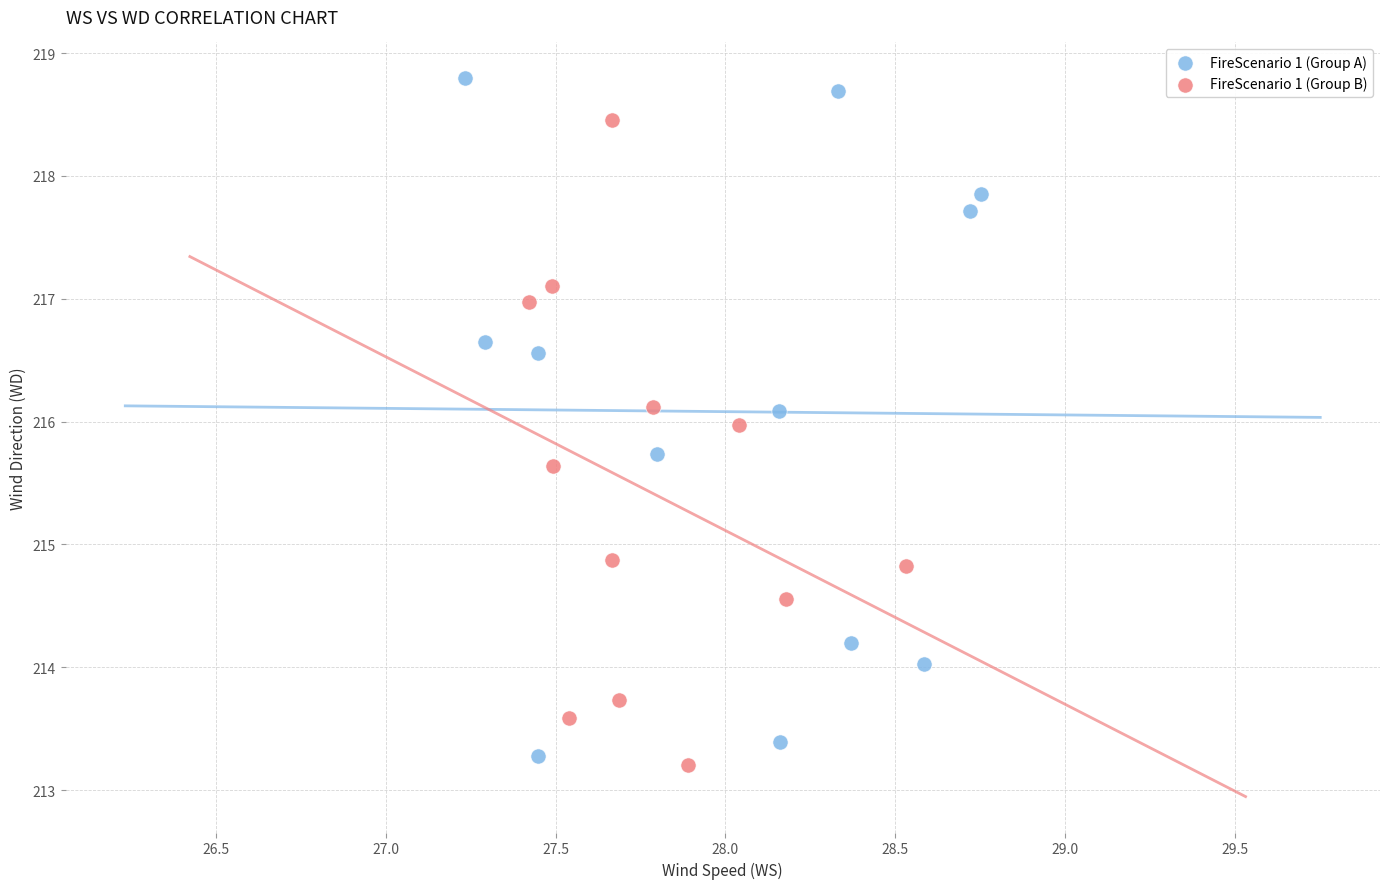

Which series has the widest spread of Y values?

FireScenario 1 (Group A)